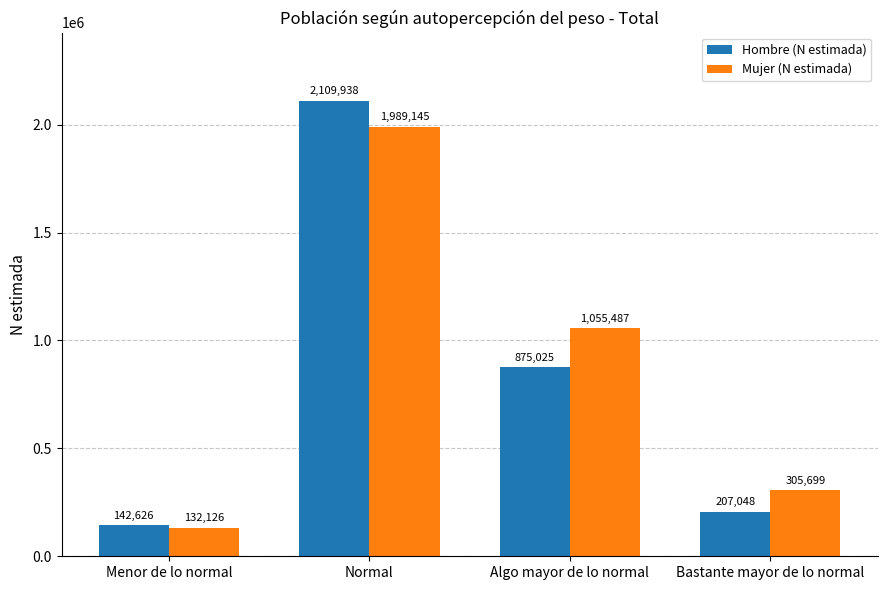

Rank the series at Menor de lo normal from highest to lowest value.

Hombre (N estimada), Mujer (N estimada)